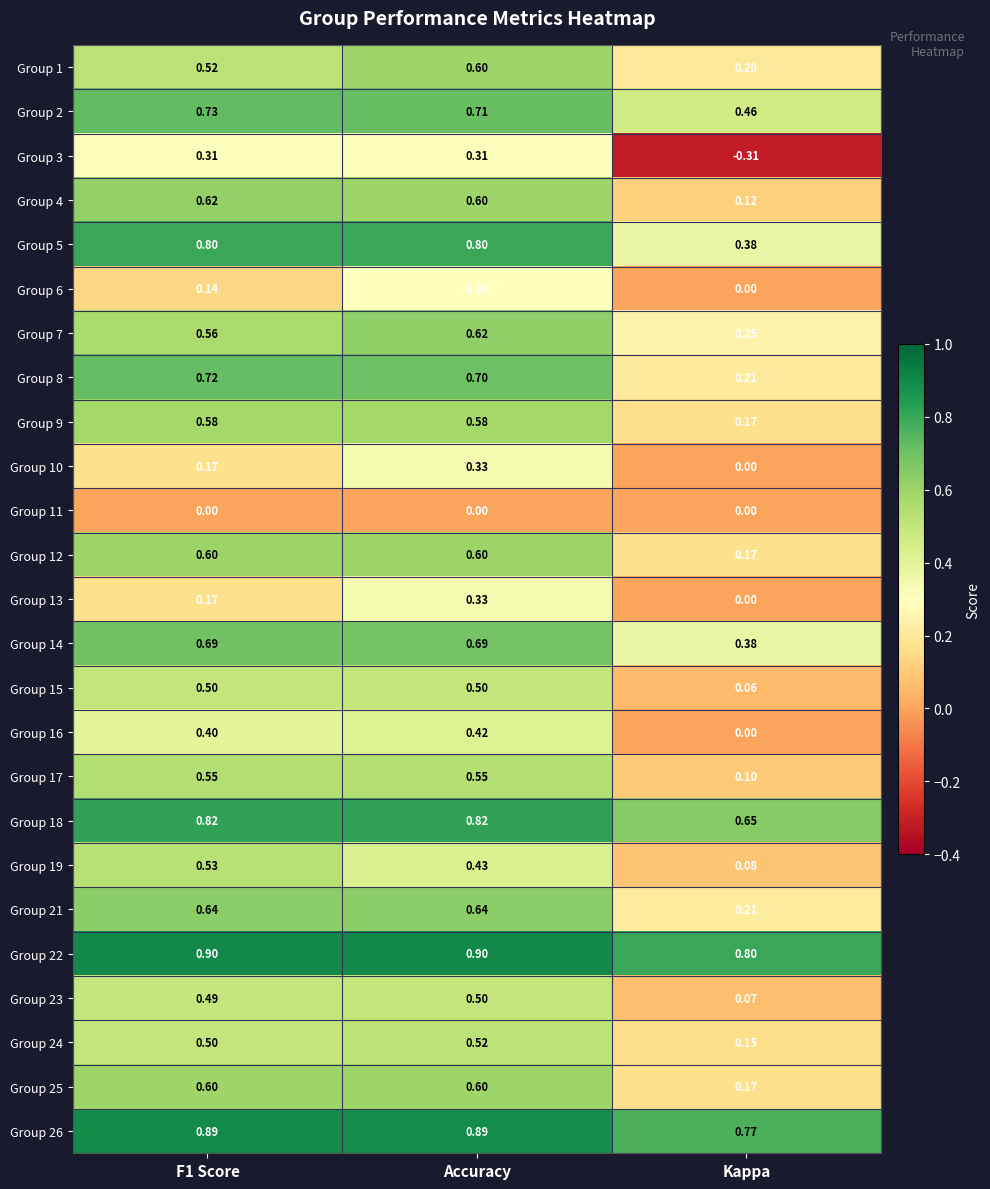

Which label corresponds to the smallest value in the chart?

Kappa